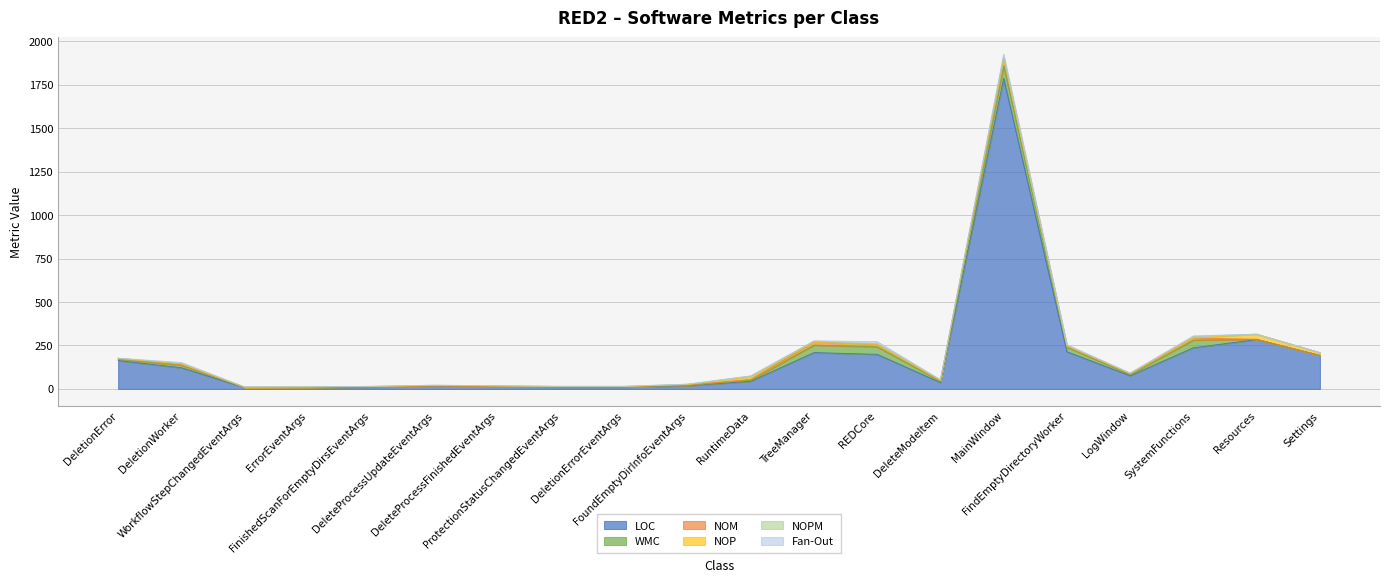

What is the sum of all Fan-Out values?

57